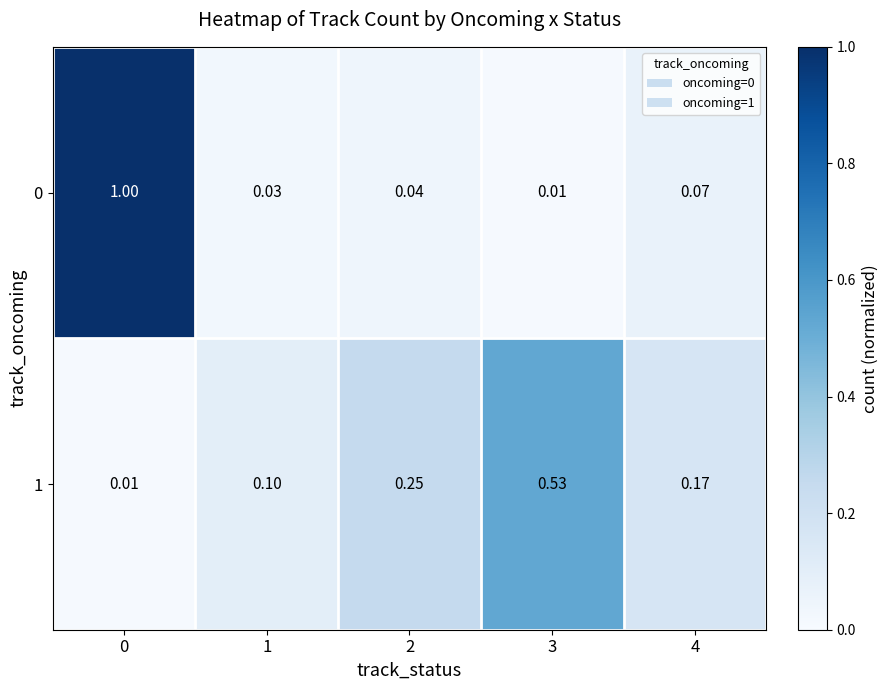

Is the value of 1 at 4 greater than the value of 0 at 1?

Yes